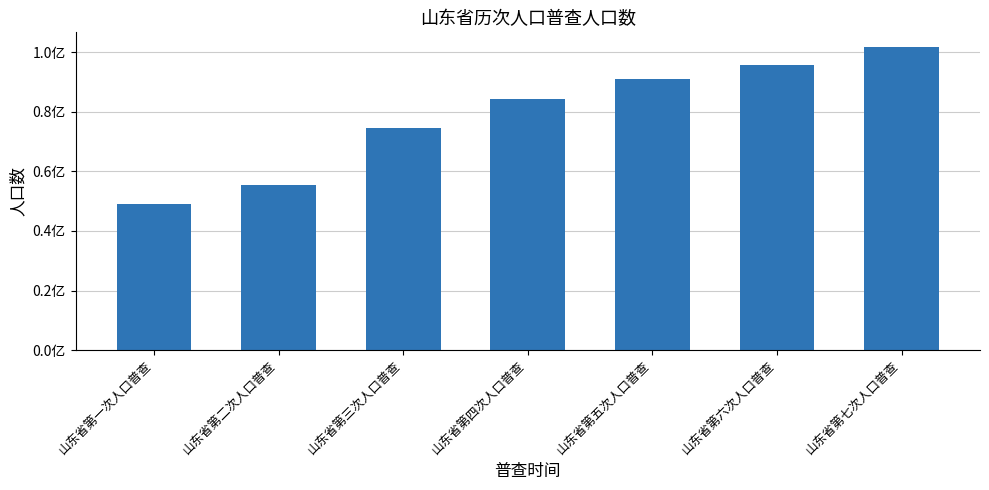

Rank the categories by value from highest to lowest.

山东省第七次人口普查, 山东省第六次人口普查, 山东省第五次人口普查, 山东省第四次人口普查, 山东省第三次人口普查, 山东省第二次人口普查, 山东省第一次人口普查